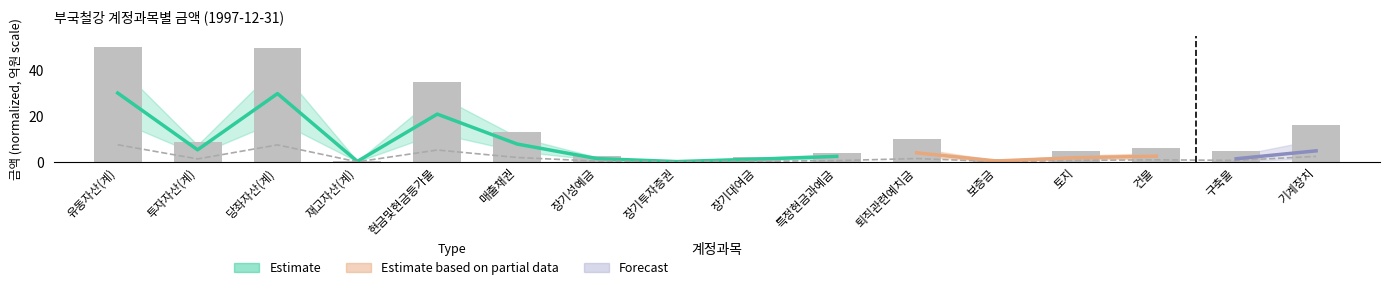

How many bars are there in total?

16